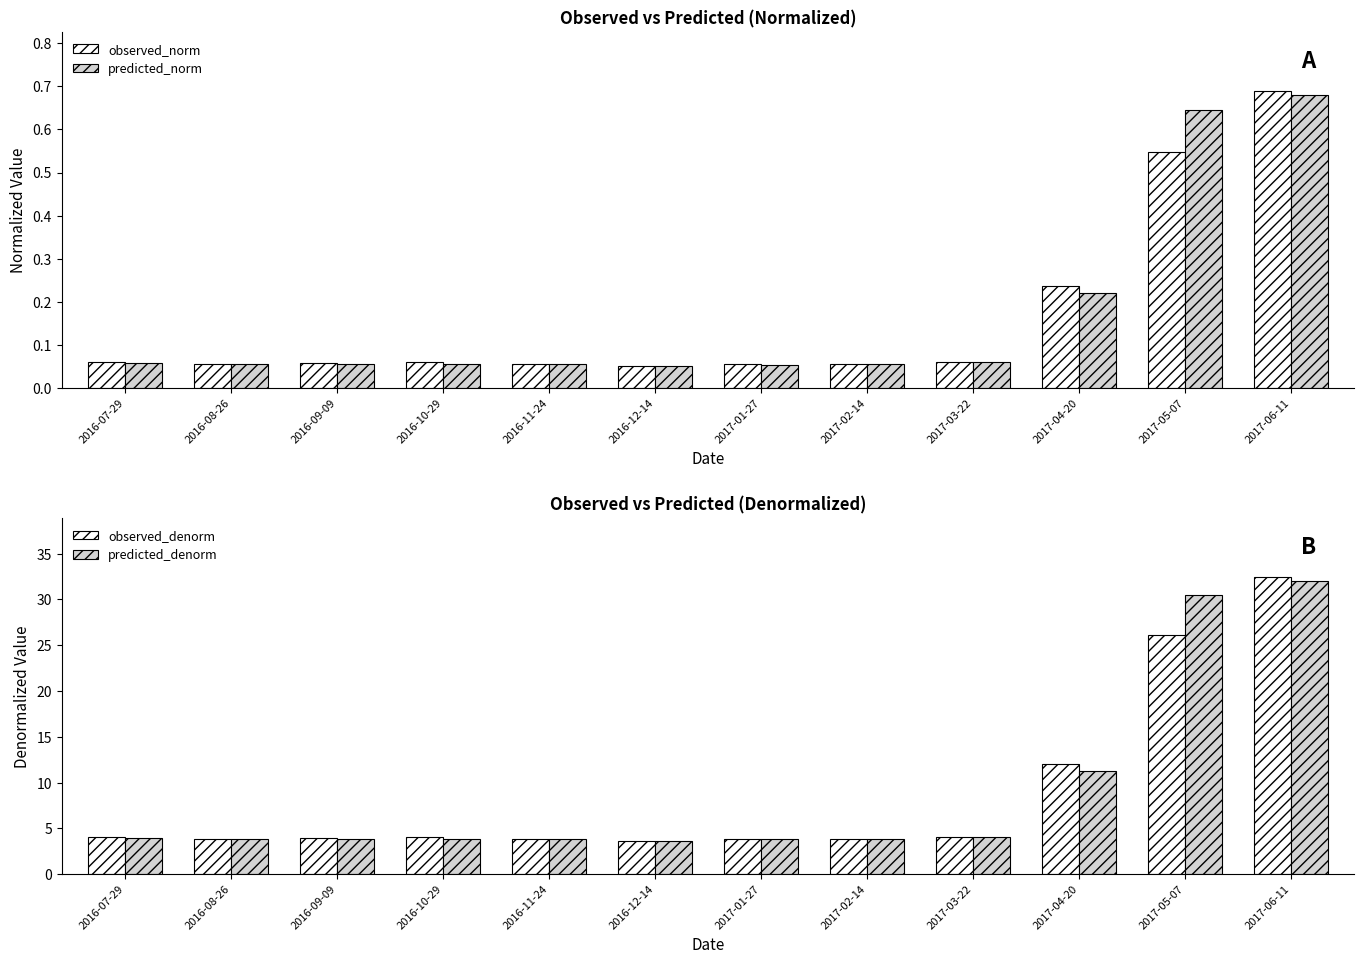

What is the total value across all series at 2017-01-27?

7.7